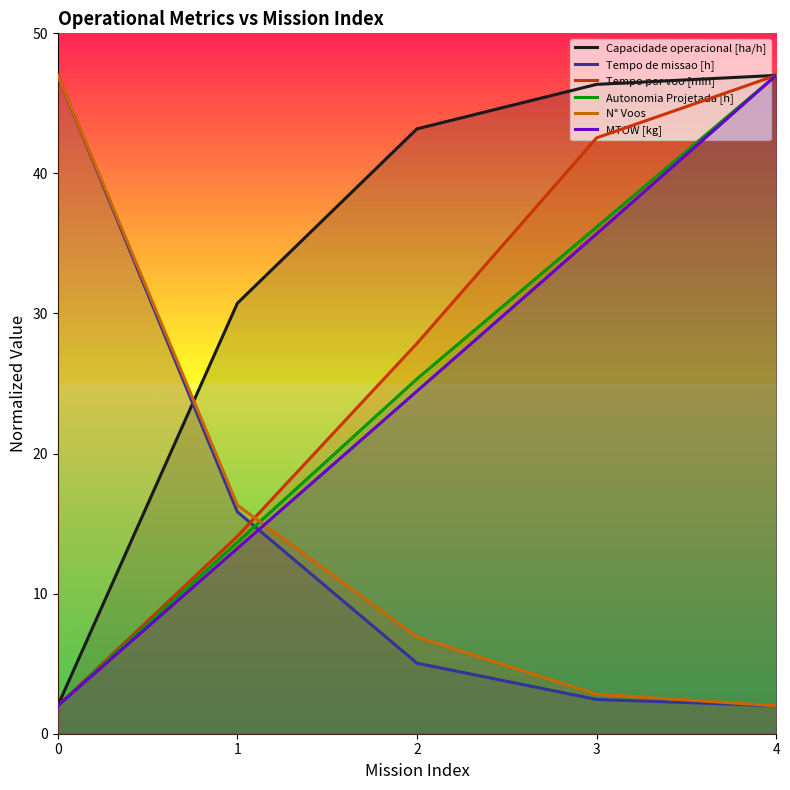

What is the difference between the maximum and minimum values in the Tempo por voo [min] series?

45.0